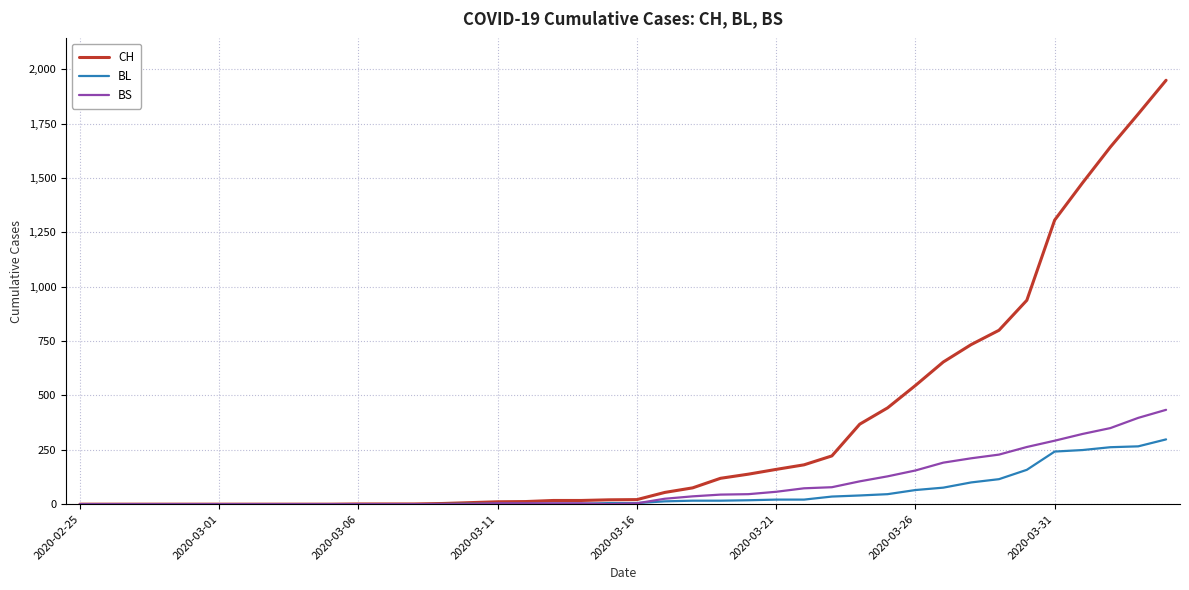

Which series has the largest total across all categories?

CH